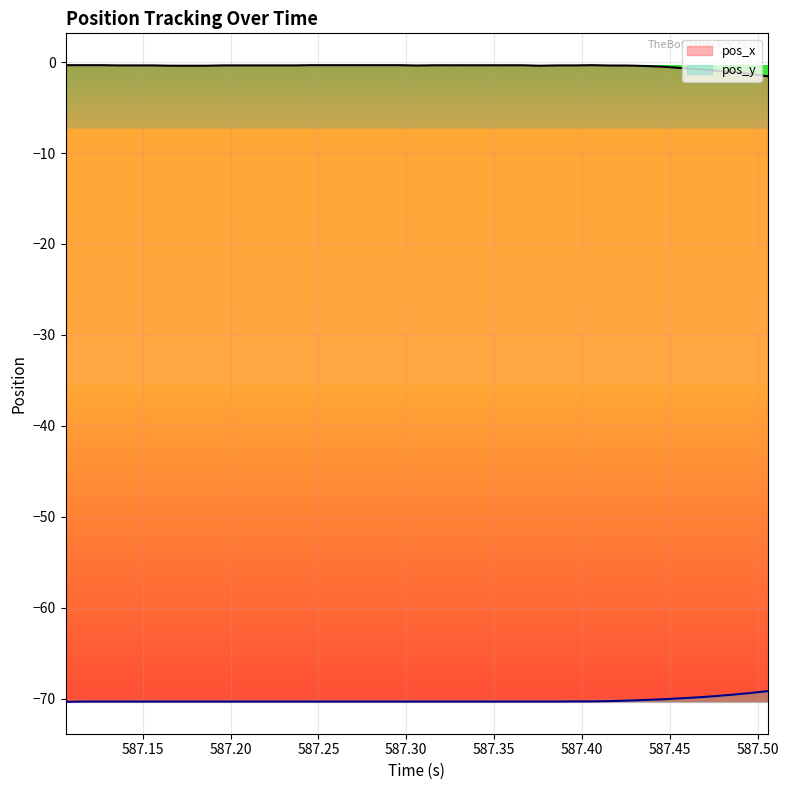

What is the average value of the pos_y series?

-70.2